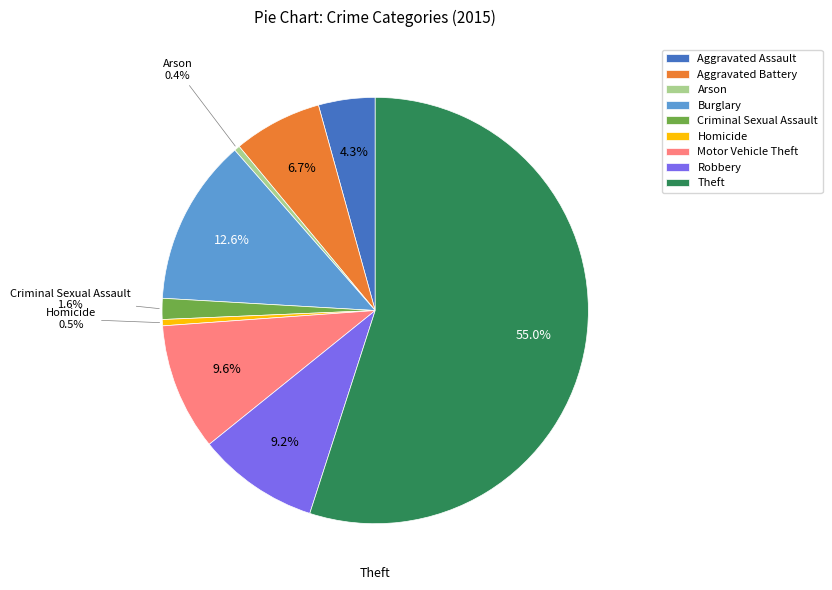

How many slices are in this pie chart?

9